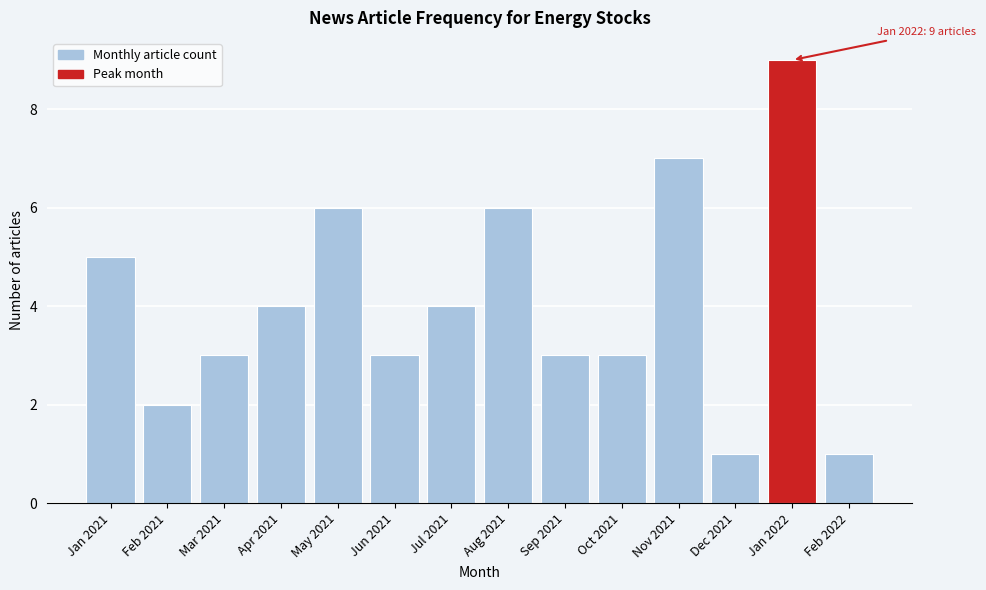

Reading left to right, list all the values displayed in this chart.

Jan 2021=5	Feb 2021=2	Mar 2021=3	Apr 2021=4	May 2021=6	Jun 2021=3	Jul 2021=4	Aug 2021=6	Sep 2021=3	Oct 2021=3	Nov 2021=7	Dec 2021=1	Jan 2022=9	Feb 2022=1